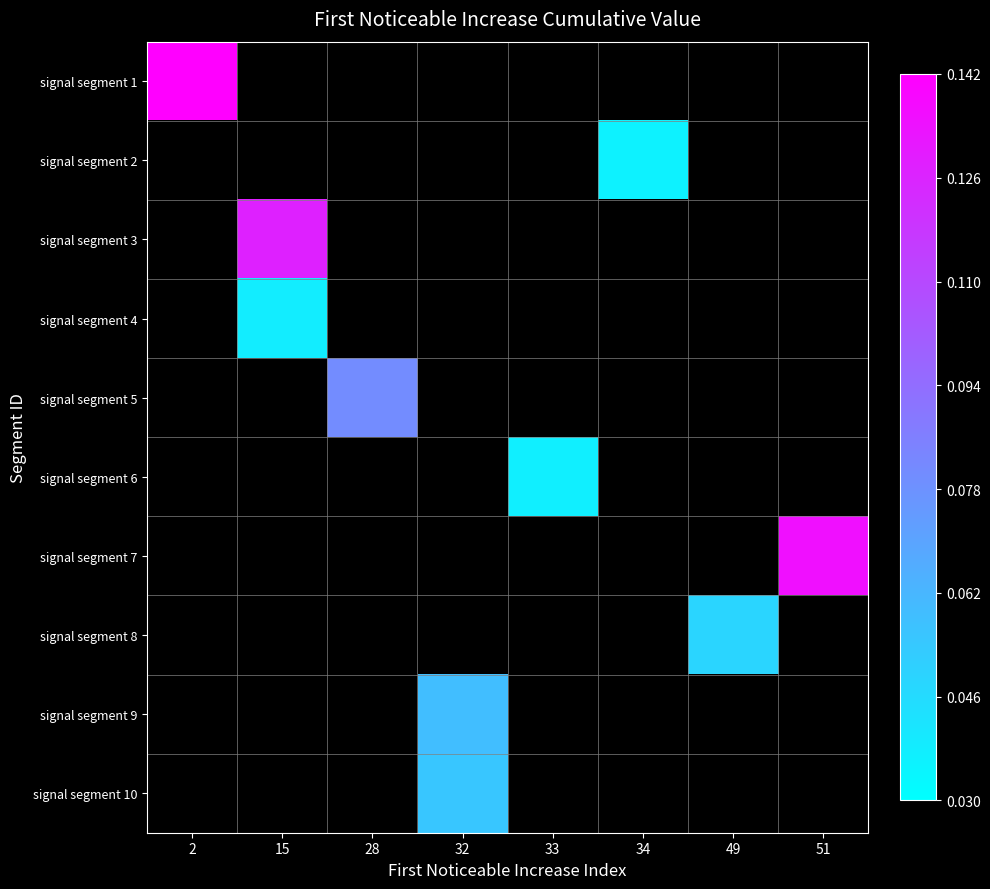

How many data points does each series have?

8